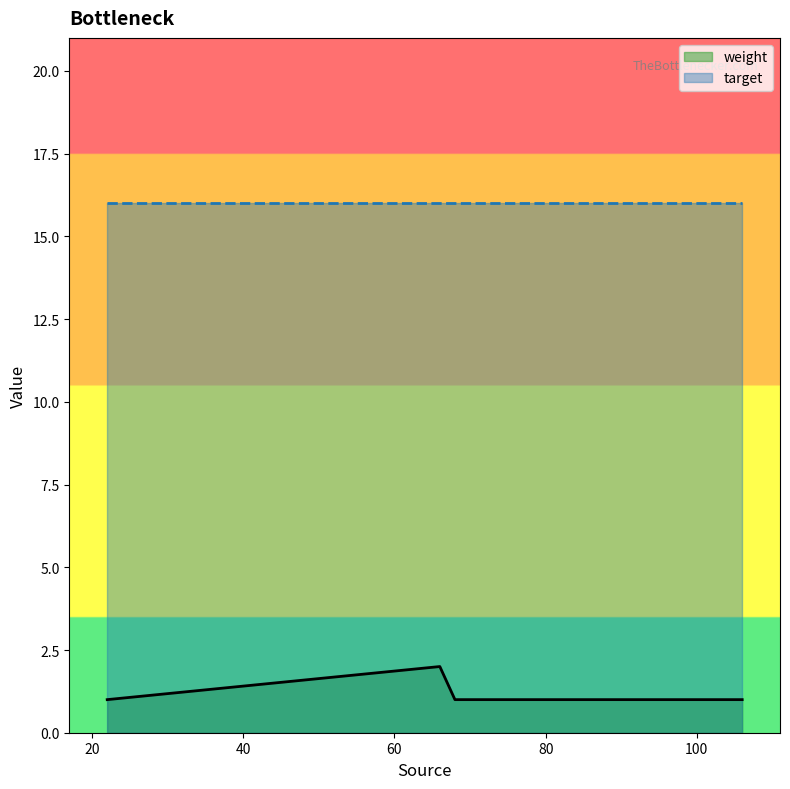

Which has a higher value, 68 or 22?

68